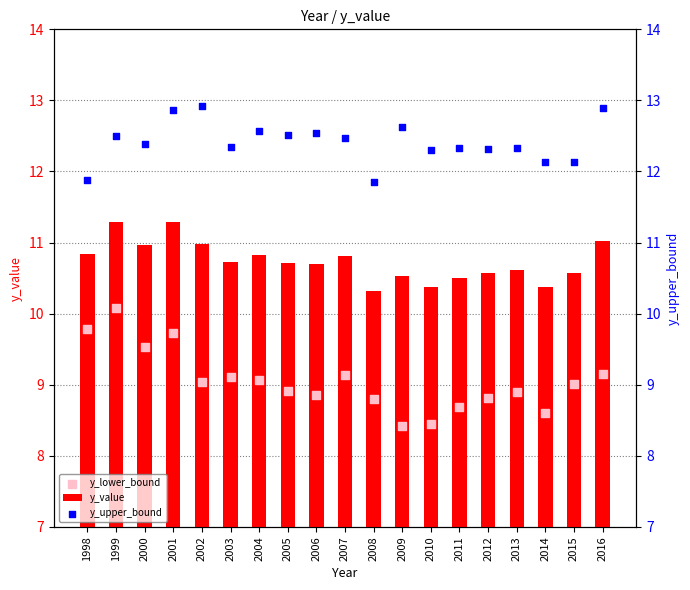

At how many categories does at least one series exceed 10?

19